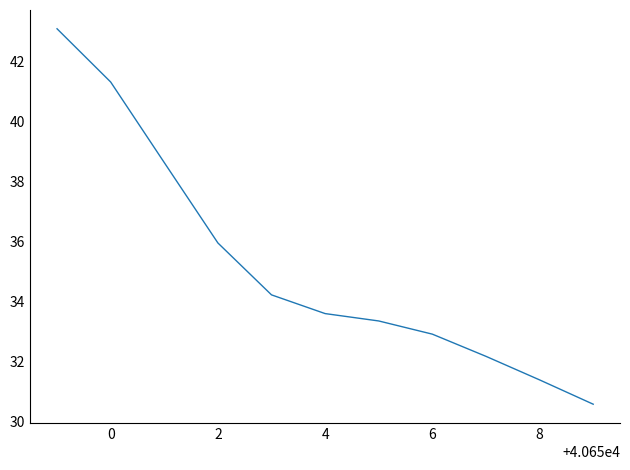

What is the maximum value shown in the chart?

43.1